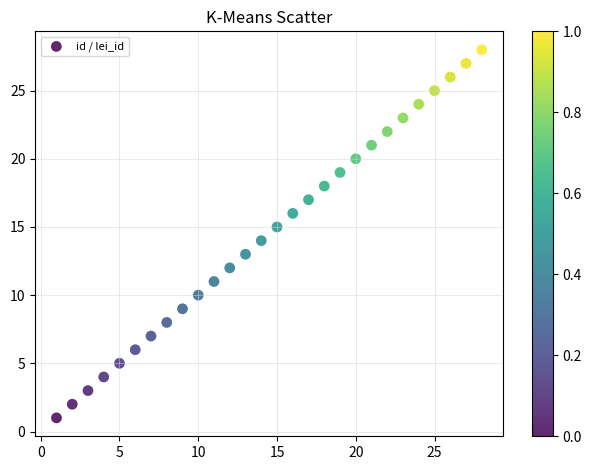

What is the range of Y values (max minus min)?

27